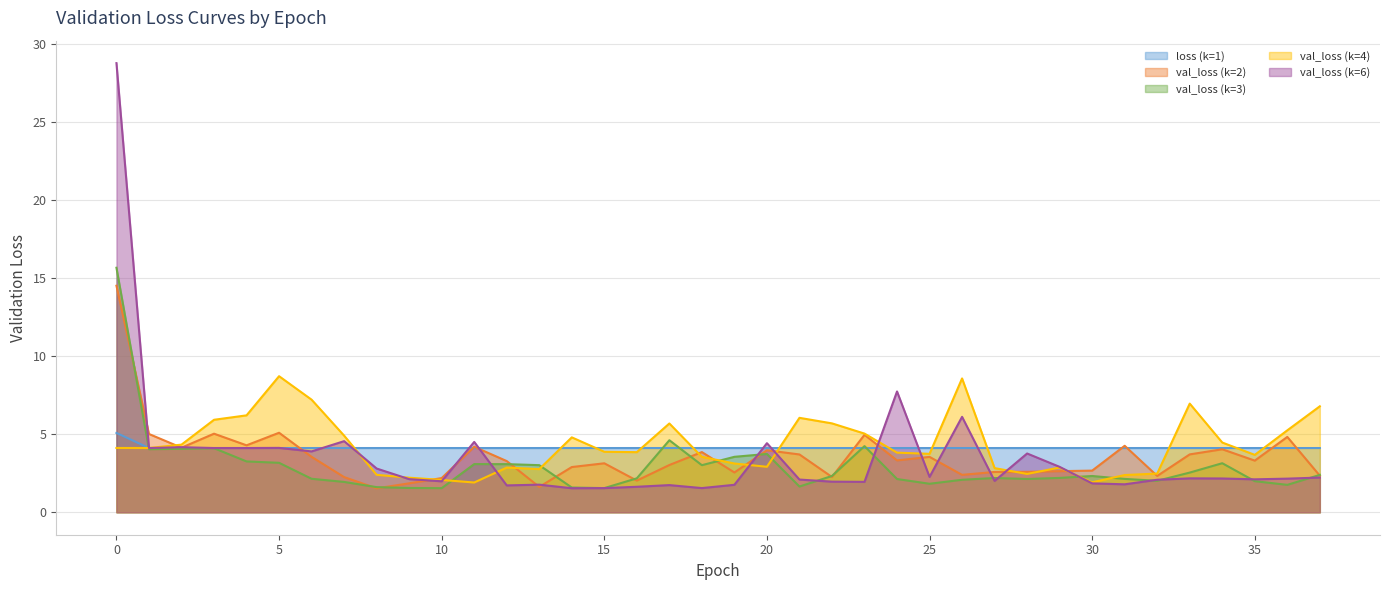

Reading left to right, what are all the values shown in this chart?

loss (k=1): 5.1	4.1	4.1	4.1	4.1	4.1	4.1	4.1	4.1	4.1	4.1	4.1	4.1	4.1	4.1	4.1	4.1	4.1	4.1	4.1	4.1	4.1	4.1	4.1	4.1	4.1	4.1	4.1	4.1	4.1	4.1	4.1	4.1	4.1	4.1	4.1	4.1	4.1
val_loss (k=2): 14.5	5.0	4.1	5.0	4.3	5.1	3.5	2.3	1.5	1.9	2.2	4.2	3.3	1.6	2.9	3.1	2.0	3.0	3.9	2.5	4.0	3.7	2.3	5.0	3.3	3.5	2.4	2.6	2.6	2.6	2.7	4.3	2.3	3.7	4.0	3.3	4.8	2.3
val_loss (k=3): 15.6	4.0	4.1	4.1	3.3	3.2	2.1	1.9	1.6	1.6	1.5	3.1	3.1	3.0	1.6	1.5	2.2	4.6	3.0	3.5	3.7	1.6	2.3	4.2	2.1	1.8	2.1	2.2	2.1	2.2	2.3	2.1	2.0	2.5	3.1	2.0	1.8	2.4
val_loss (k=4): 4.1	4.1	4.3	5.9	6.2	8.7	7.2	4.9	2.4	2.2	2.1	1.9	2.9	2.8	4.8	3.9	3.8	5.7	3.5	3.1	2.9	6.0	5.7	5.0	3.8	3.7	8.6	2.8	2.5	2.9	1.9	2.4	2.5	7.0	4.5	3.7	5.2	6.8
val_loss (k=6): 28.7	4.1	4.2	4.1	4.1	4.1	3.9	4.6	2.8	2.1	2.0	4.5	1.7	1.8	1.5	1.5	1.6	1.7	1.5	1.8	4.4	2.1	2.0	1.9	7.7	2.3	6.1	2.0	3.8	2.9	1.8	1.8	2.1	2.2	2.2	2.1	2.2	2.2